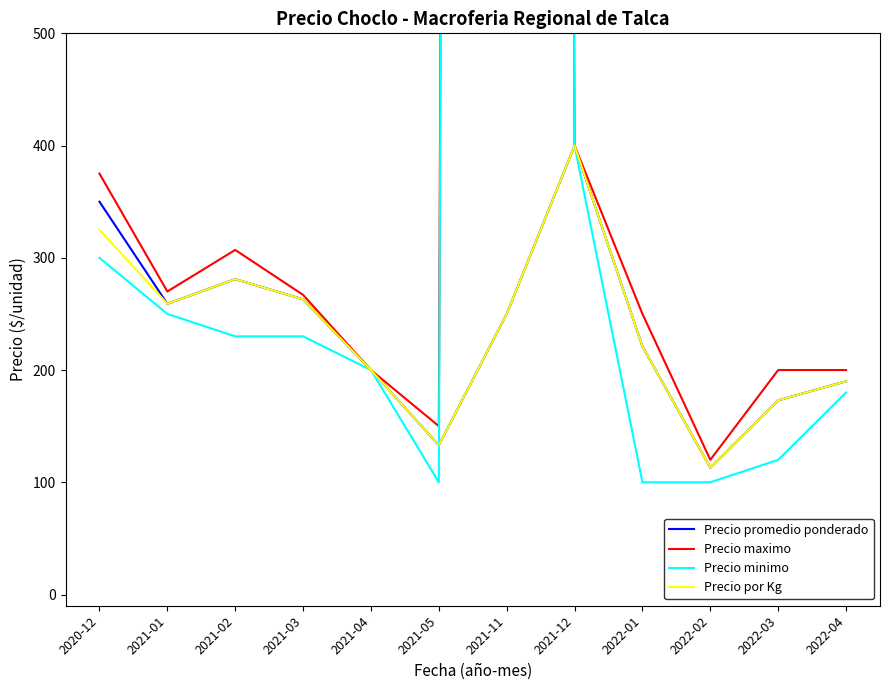

Which series has the largest range (max minus min)?

Precio minimo